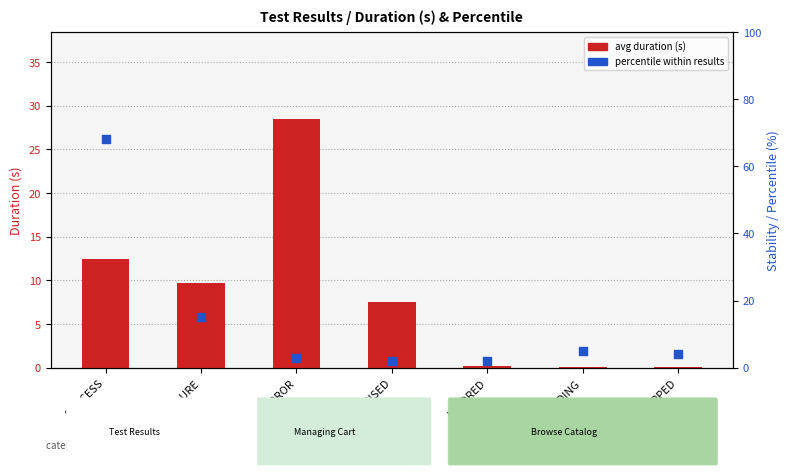

At how many categories does at least one series exceed 33?

1